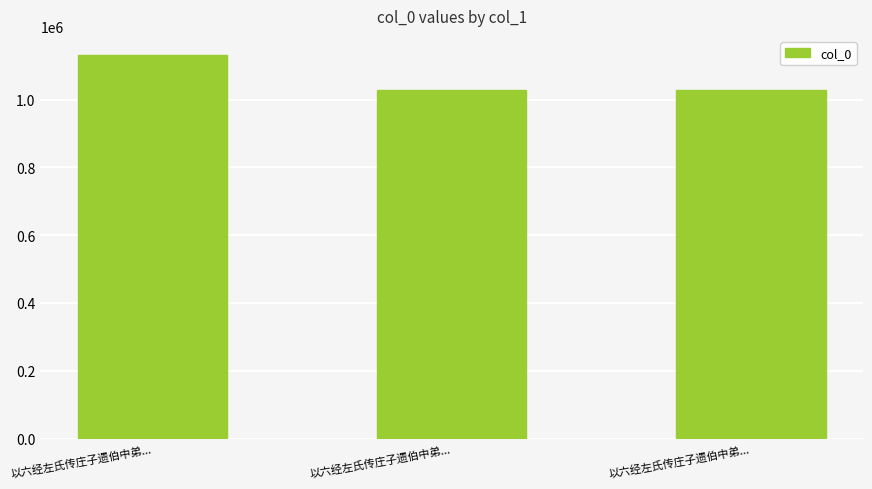

Count the number of data series in this chart.

1